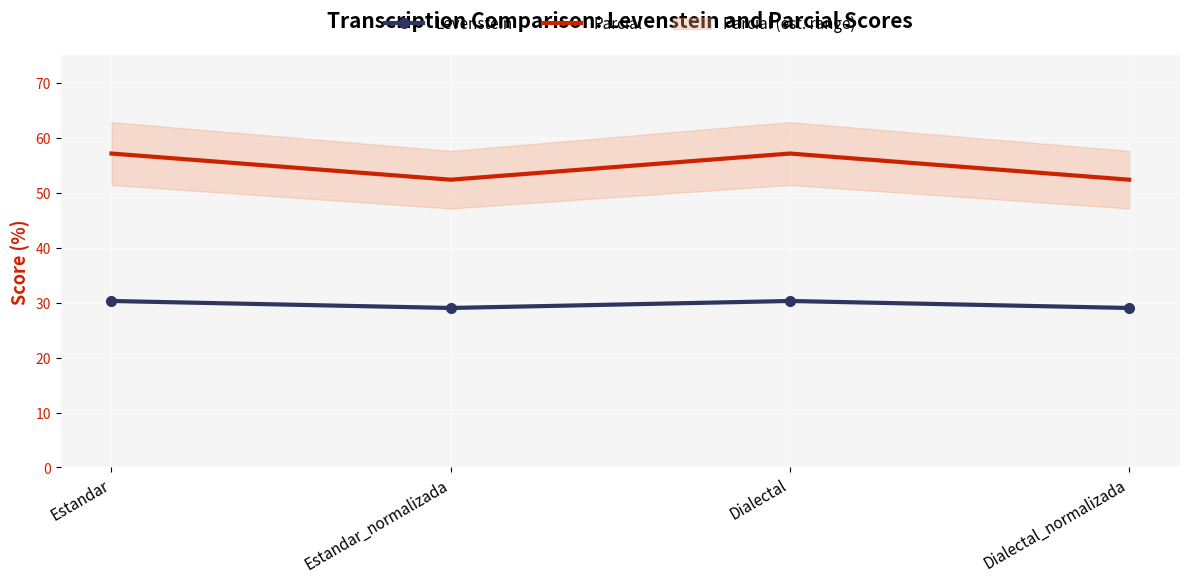

Between Estandar_normalizada and Estandar, which is larger?

Estandar